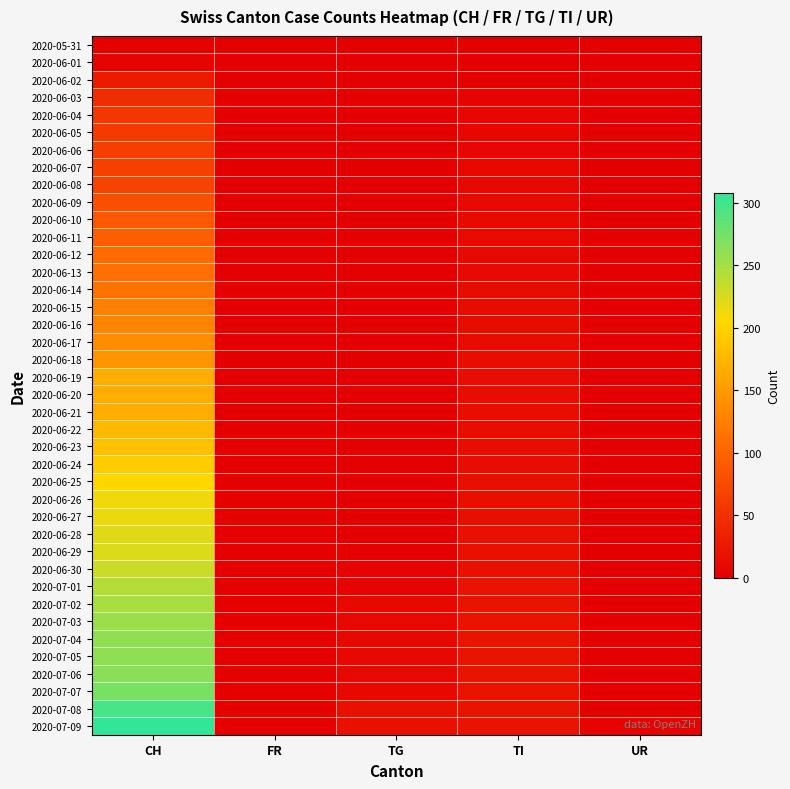

Reading right to left, list all the values displayed in this chart.

2020-05-31: UR=0	TI=0	TG=0	FR=0	CH=0
2020-06-01: UR=0	TI=0	TG=0	FR=0	CH=6
2020-06-02: UR=0	TI=2	TG=0	FR=0	CH=28
2020-06-03: UR=0	TI=4	TG=0	FR=0	CH=46
2020-06-04: UR=0	TI=7	TG=0	FR=0	CH=56
2020-06-05: UR=0	TI=7	TG=0	FR=0	CH=60
2020-06-06: UR=0	TI=8	TG=0	FR=0	CH=64
2020-06-07: UR=0	TI=9	TG=0	FR=0	CH=66
2020-06-08: UR=0	TI=10	TG=0	FR=0	CH=69
2020-06-09: UR=0	TI=11	TG=0	FR=0	CH=81
2020-06-10: UR=0	TI=12	TG=0	FR=0	CH=90
2020-06-11: UR=0	TI=12	TG=0	FR=0	CH=96
2020-06-12: UR=0	TI=12	TG=0	FR=0	CH=108
2020-06-13: UR=0	TI=12	TG=0	FR=0	CH=112
2020-06-14: UR=0	TI=13	TG=0	FR=0	CH=114
2020-06-15: UR=0	TI=13	TG=0	FR=0	CH=126
2020-06-16: UR=0	TI=13	TG=0	FR=0	CH=130
2020-06-17: UR=0	TI=13	TG=0	FR=1	CH=138
2020-06-18: UR=0	TI=14	TG=0	FR=1	CH=145
2020-06-19: UR=0	TI=14	TG=1	FR=1	CH=167
2020-06-20: UR=0	TI=14	TG=1	FR=1	CH=167
2020-06-21: UR=0	TI=14	TG=1	FR=1	CH=168
2020-06-22: UR=0	TI=14	TG=1	FR=1	CH=177
2020-06-23: UR=0	TI=14	TG=1	FR=2	CH=183
2020-06-24: UR=0	TI=14	TG=1	FR=2	CH=194
2020-06-25: UR=0	TI=15	TG=1	FR=2	CH=204
2020-06-26: UR=0	TI=15	TG=1	FR=2	CH=212
2020-06-27: UR=0	TI=16	TG=1	FR=2	CH=215
2020-06-28: UR=0	TI=17	TG=1	FR=2	CH=221
2020-06-29: UR=0	TI=17	TG=2	FR=2	CH=223
2020-06-30: UR=0	TI=17	TG=4	FR=2	CH=231
2020-07-01: UR=0	TI=19	TG=6	FR=2	CH=243
2020-07-02: UR=0	TI=20	TG=9	FR=2	CH=249
2020-07-03: UR=0	TI=20	TG=9	FR=2	CH=255
2020-07-04: UR=0	TI=20	TG=9	FR=2	CH=260
2020-07-05: UR=0	TI=20	TG=9	FR=2	CH=261
2020-07-06: UR=0	TI=20	TG=9	FR=2	CH=264
2020-07-07: UR=1	TI=20	TG=9	FR=2	CH=272
2020-07-08: UR=0	TI=20	TG=17	FR=2	CH=297
2020-07-09: UR=4	TI=20	TG=17	FR=2	CH=308